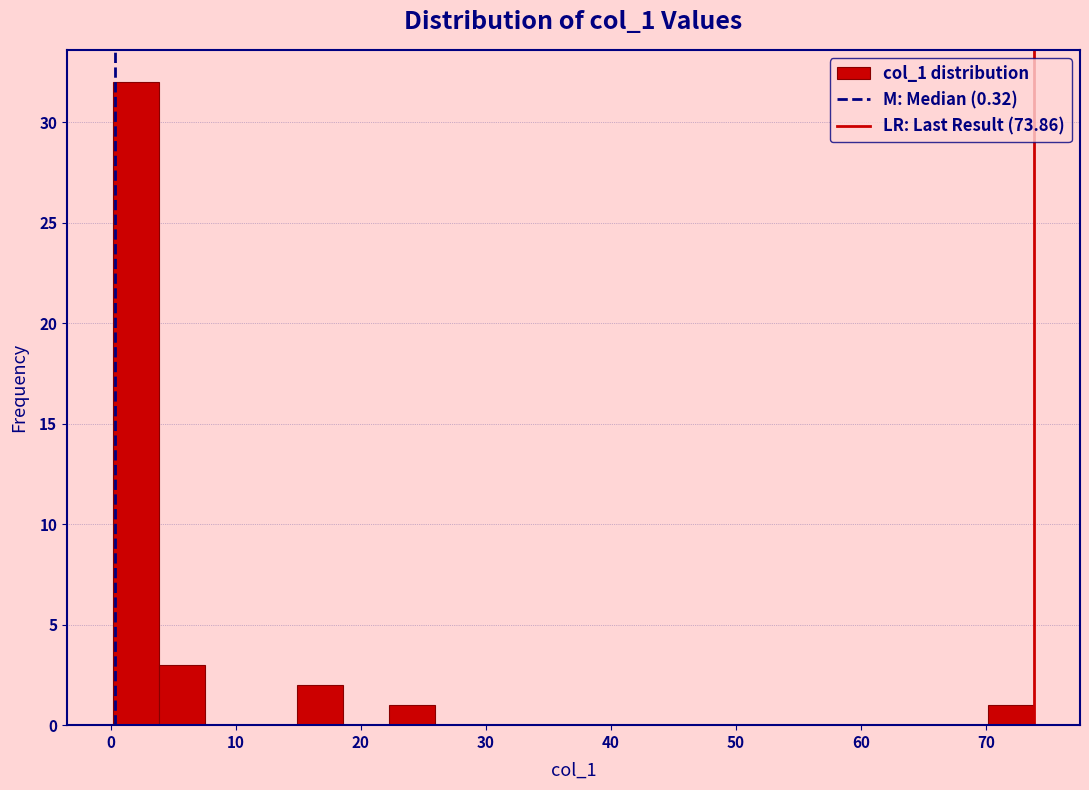

Read against the x-axis, roughly where is the centre of the tallest bar?

2